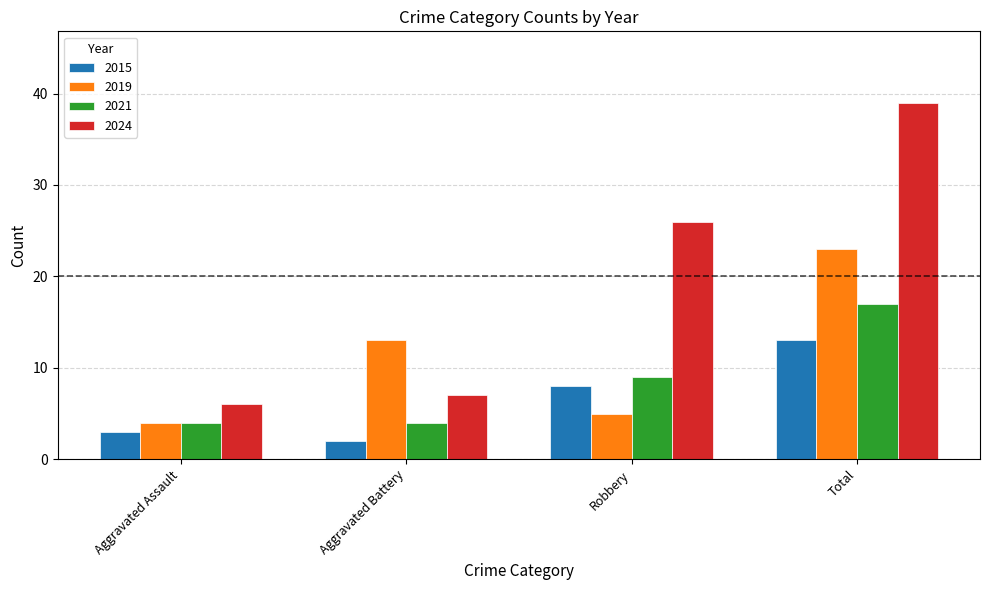

Where is 2021 nearest to the value 10?

Robbery